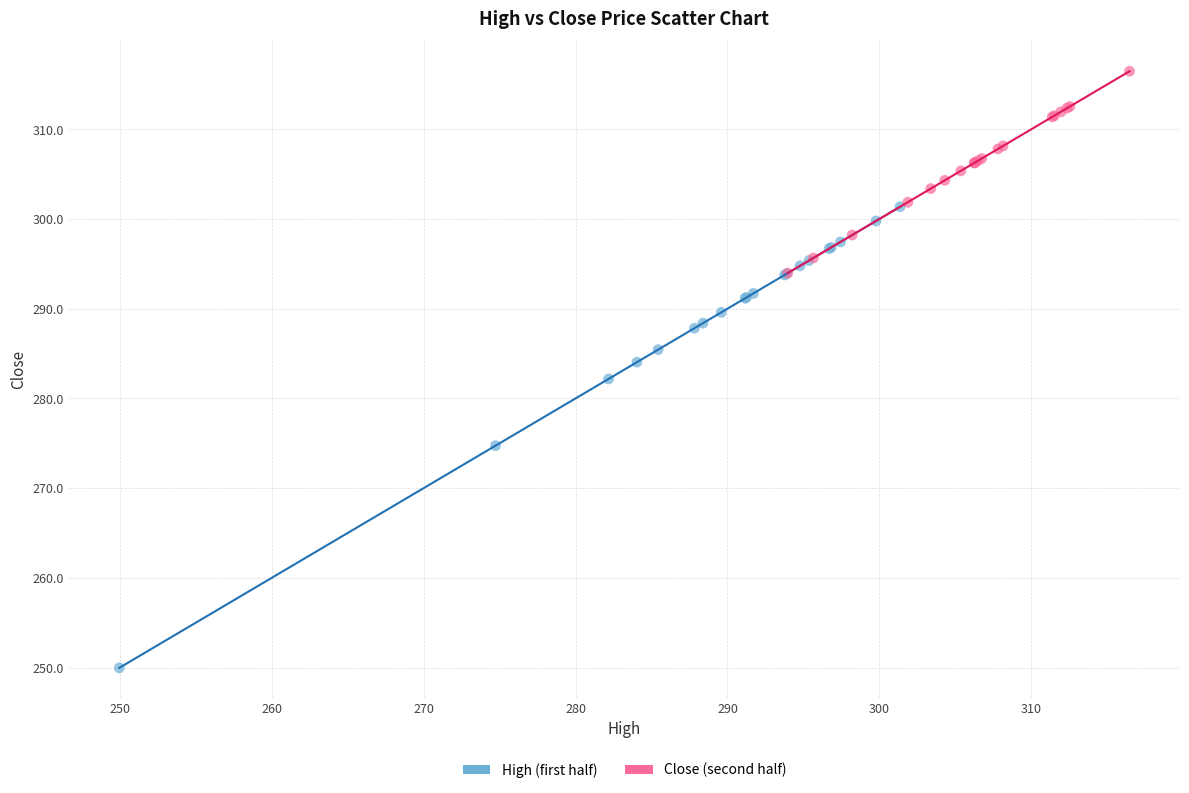

Which series contains the highest Y value?

Close (second half)